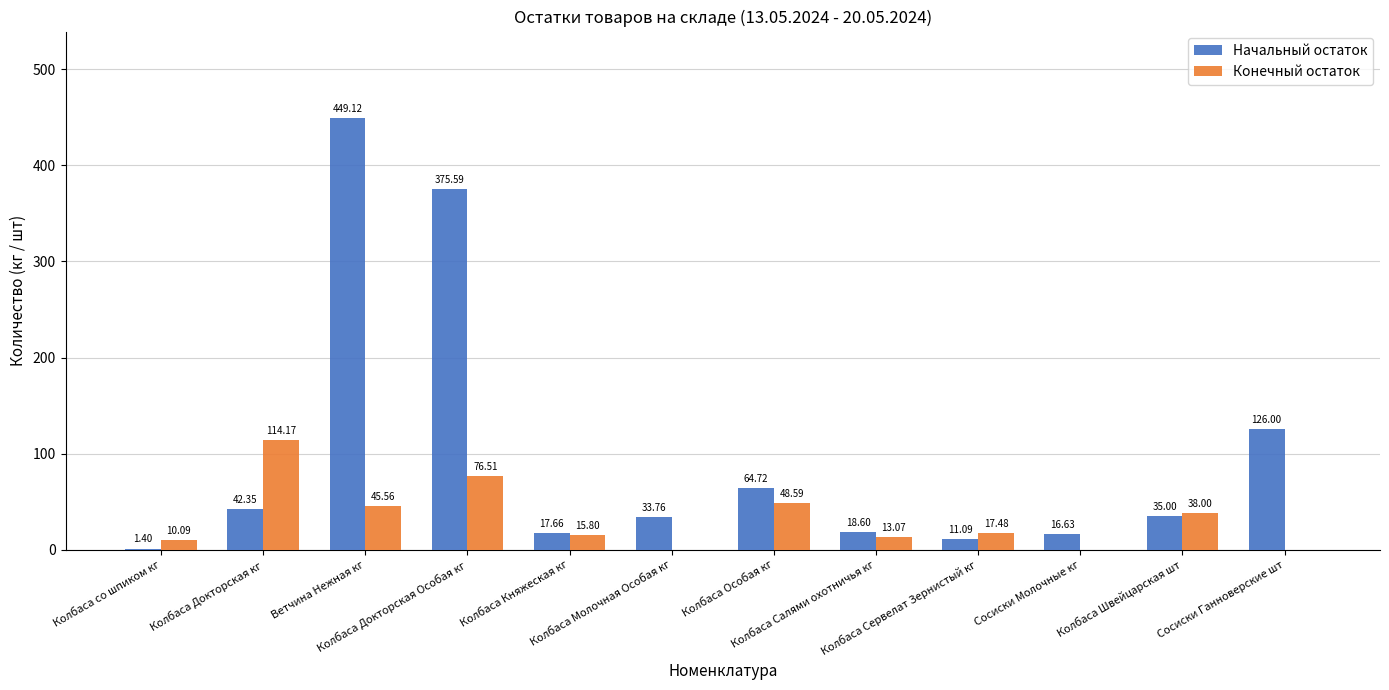

What is the sum of all Конечный остаток values?

379.3